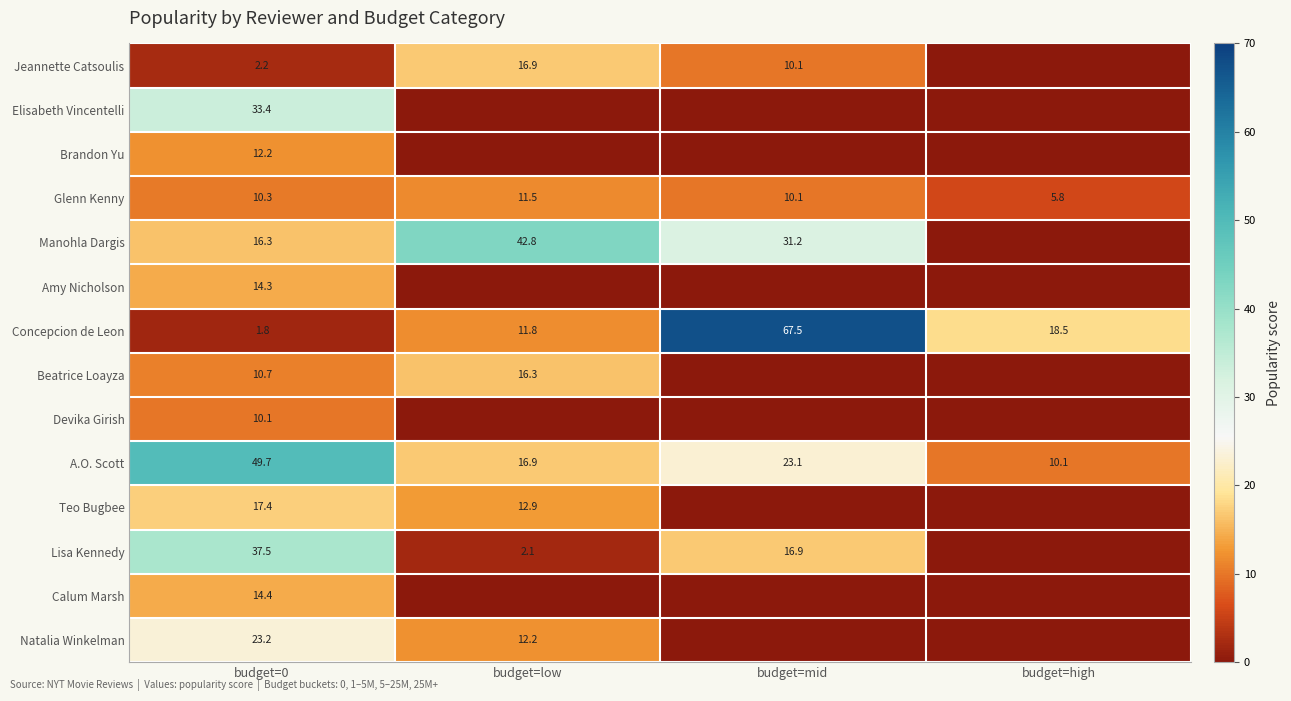

Which category has the lowest value across all series?

budget=high